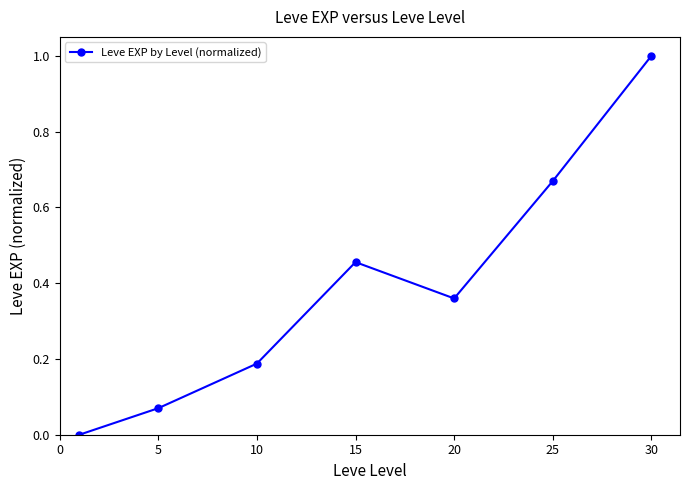

What is the difference between the second highest and second lowest values?

0.6